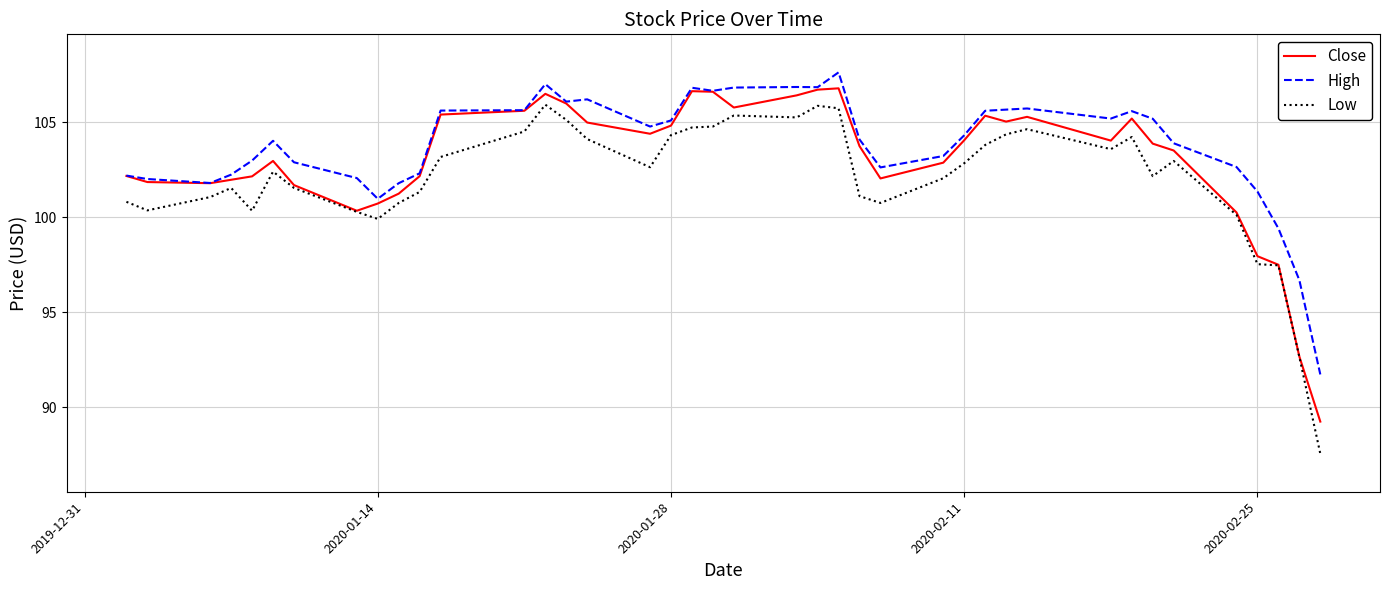

List the series in order of their overall mean, lowest first.

Low, Close, High